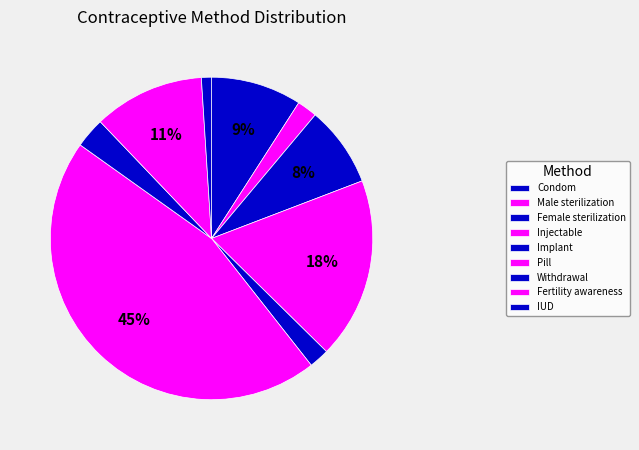

Is the sum of Pill and Female sterilization greater than half?

Yes